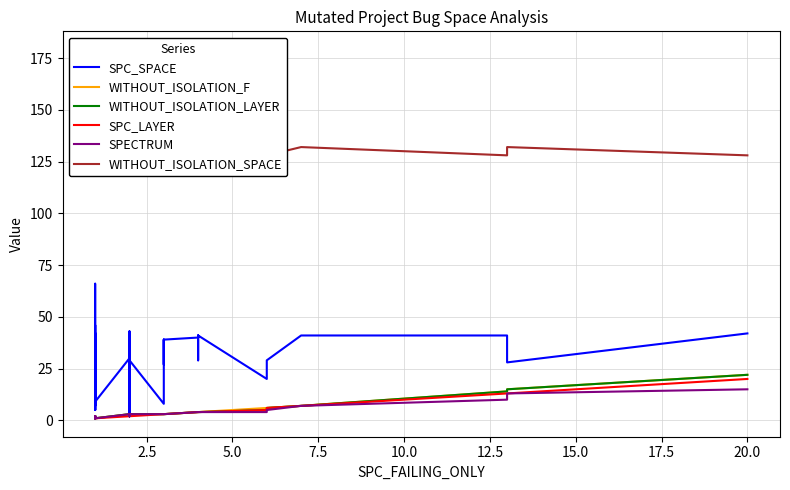

Is it true that WITHOUT_ISOLATION_LAYER equals 3 at 16?

False